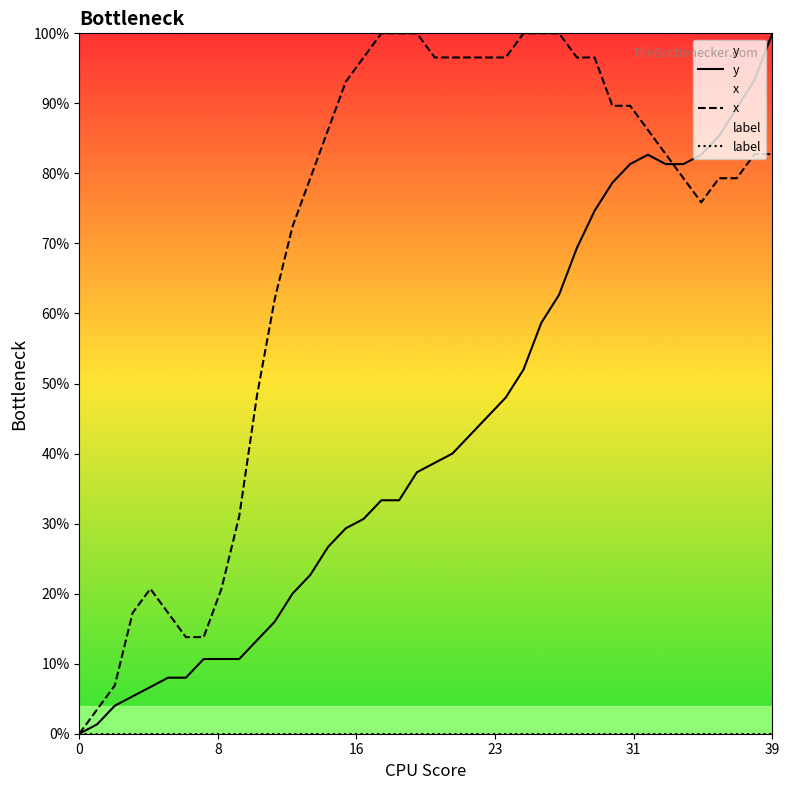

Where does the y series first go above 38?

20